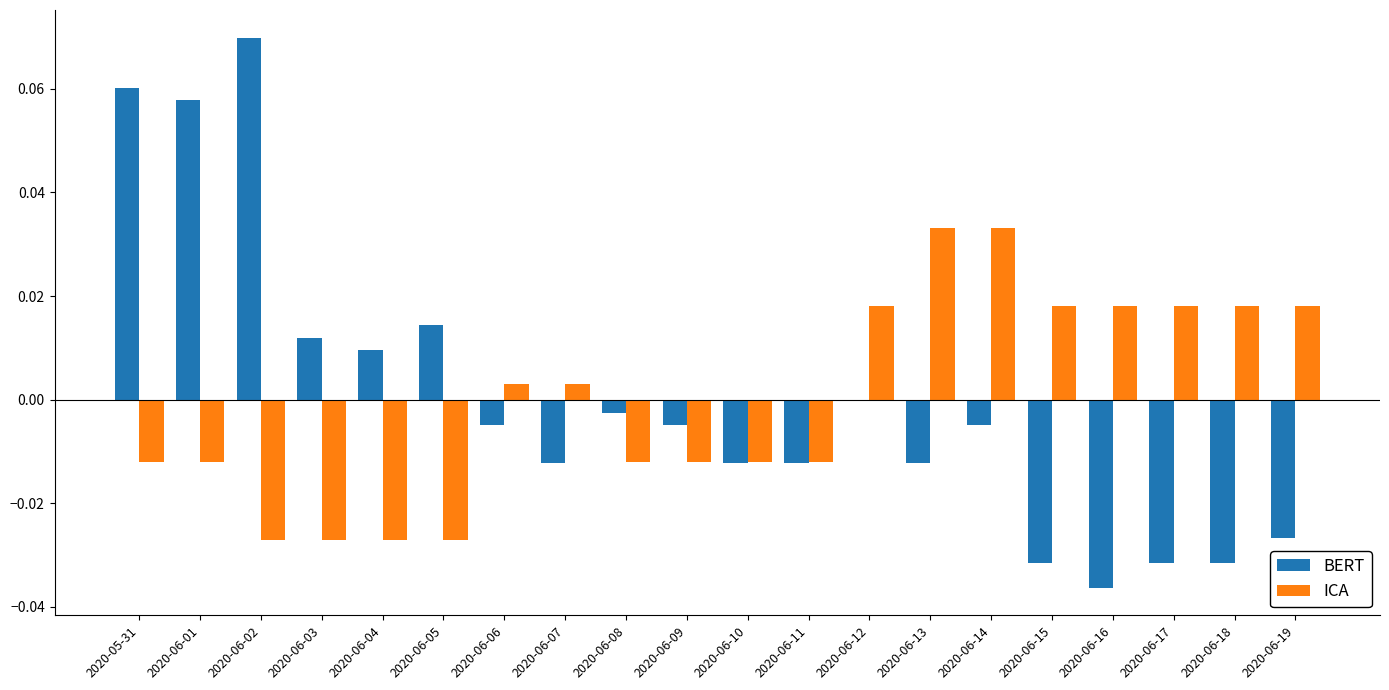

Between 2020-06-01 and 2020-06-14, which series saw the biggest shift?

BERT